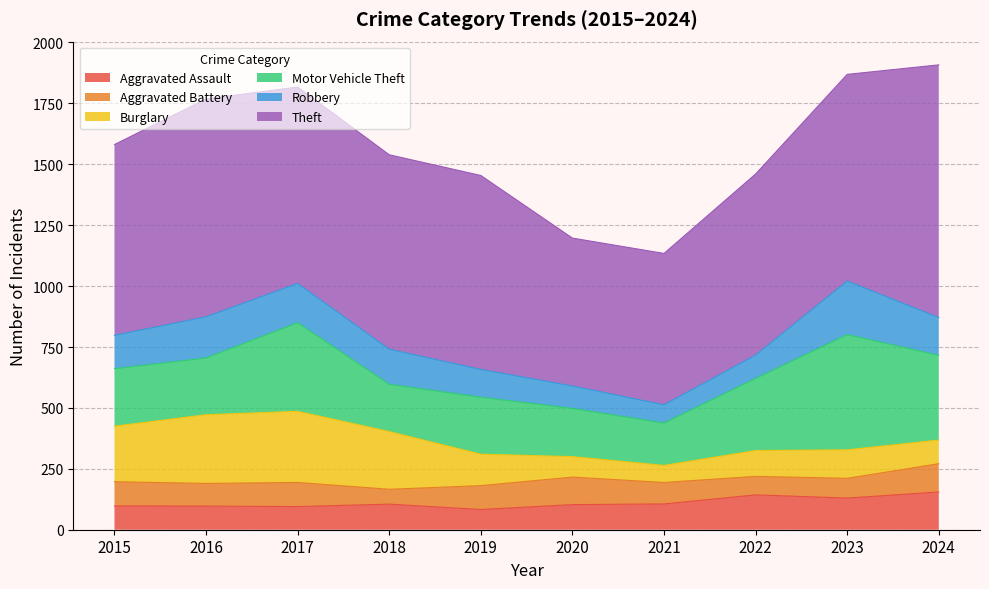

List the labels in order of Aggravated Assault value, smallest first.

2019, 2017, 2016, 2015, 2020, 2018, 2021, 2023, 2022, 2024